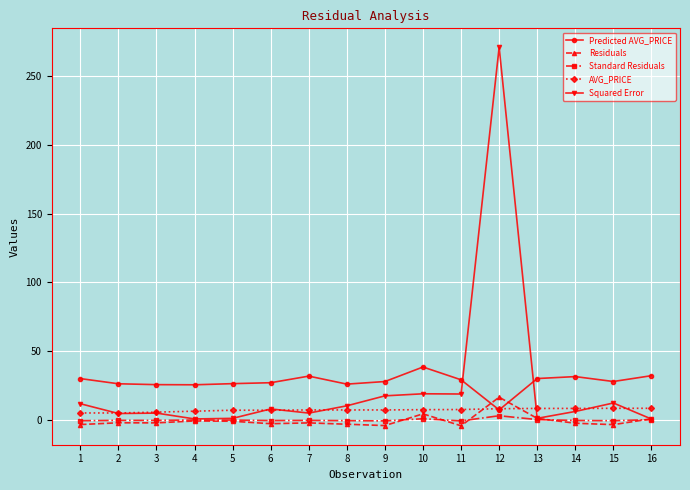

At how many categories does at least one series exceed 120?

1